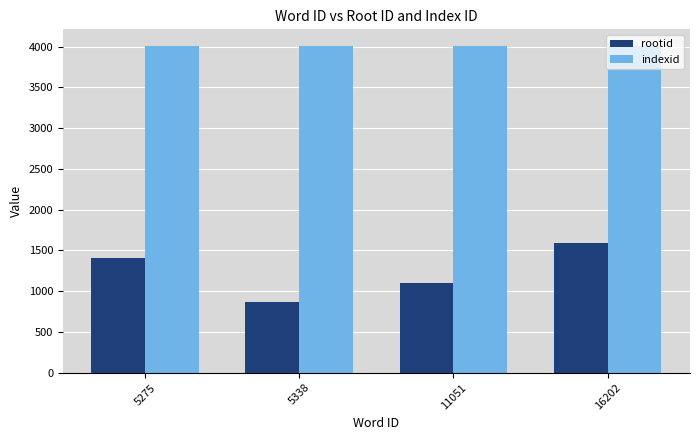

Reading left to right, extract all data points from this chart.

rootid: 5275=1403	5338=865	11051=1097	16202=1593
indexid: 5275=4010	5338=4010	11051=4010	16202=4010